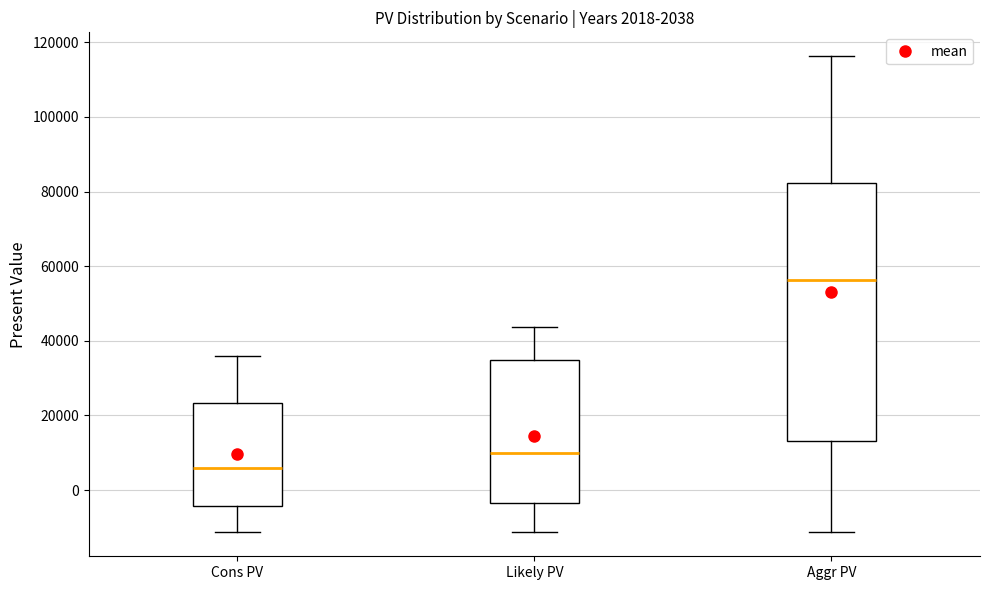

Comparing the boxes themselves (not the whiskers), which one is the tallest?

Aggr PV